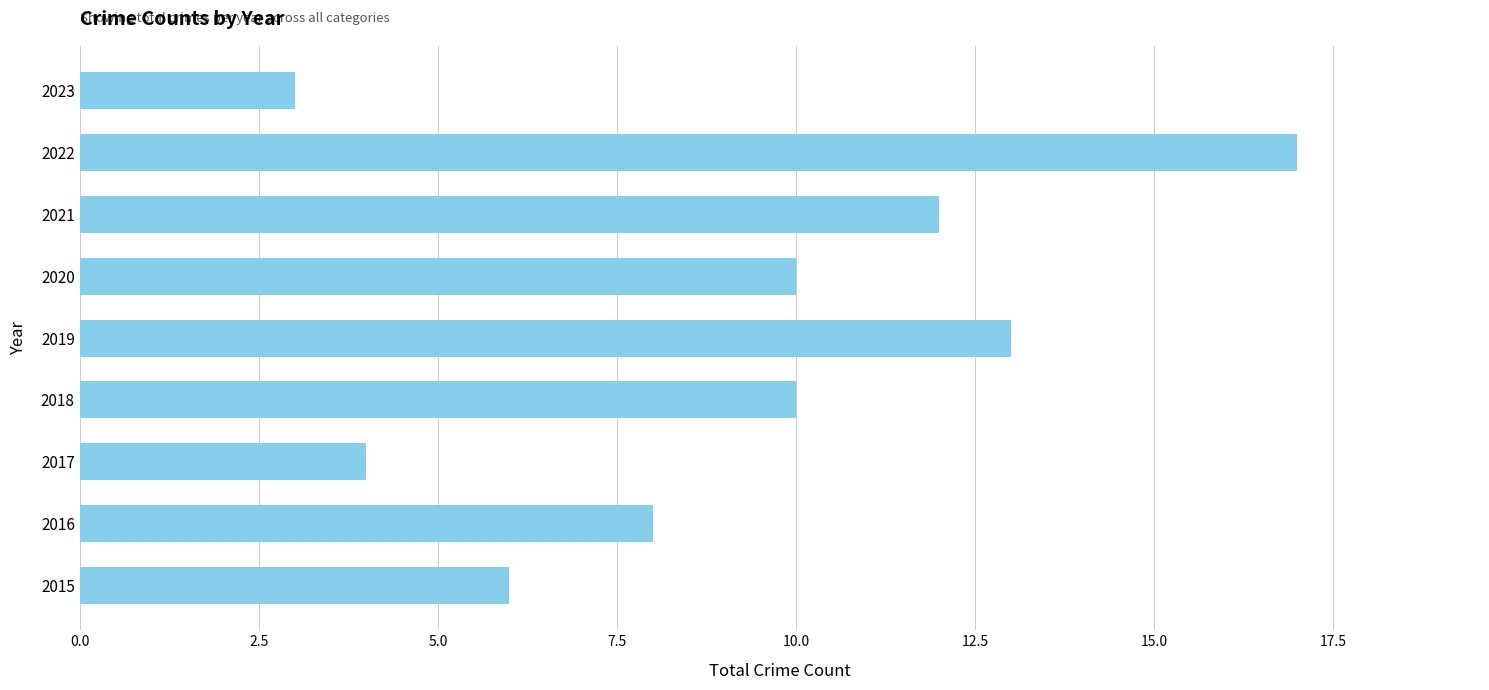

At which category does the chart reach its minimum across all series?

2023